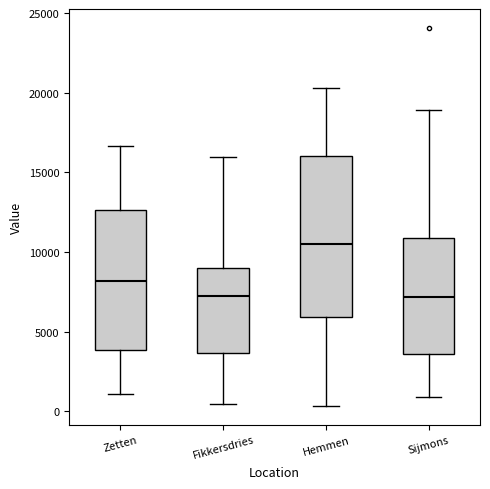

Reading left to right, transcribe this box plot: for each box, give where its median line is, the range the box spans, and where its two whiskers end, as read against the y-axis. The values are not printed on the chart, so give them approximately, as read against the axis.

Zetten: median 8000, box 4000 to 12500, whiskers 1000 to 16500
Fikkersdries: median 7000, box 3500 to 9000, whiskers 500 to 16000
Hemmen: median 10500, box 6000 to 16000, whiskers 500 to 20500
Sijmons: median 7000, box 3500 to 11000, whiskers 1000 to 19000